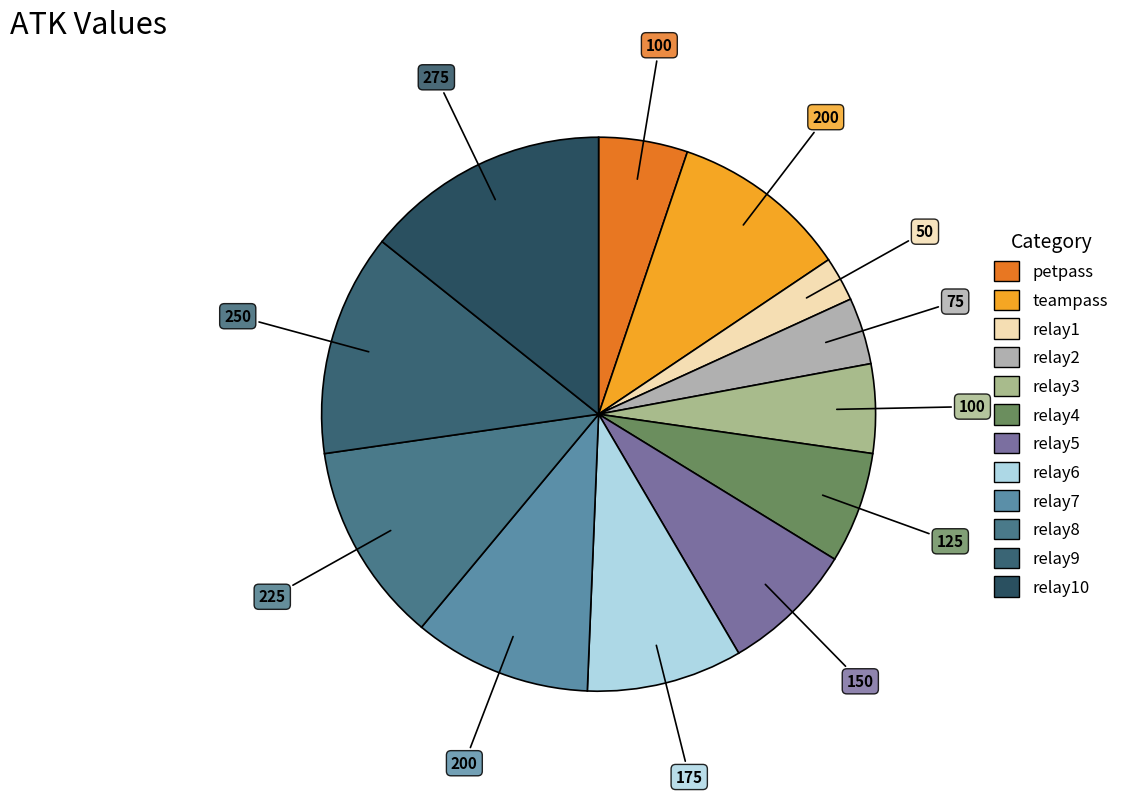

Which category has the smallest portion of the pie?

relay1